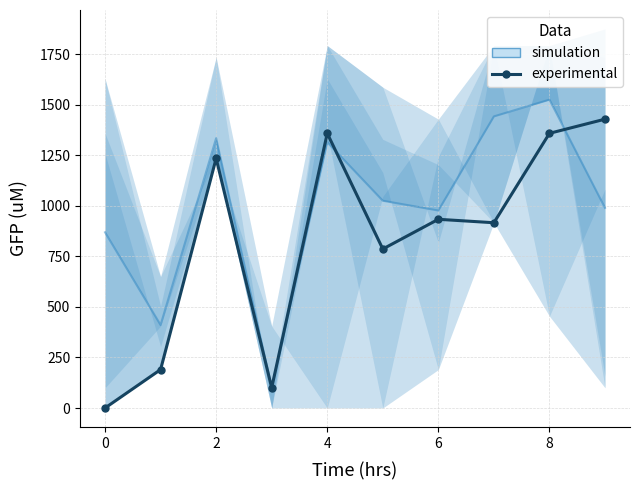

True or false: the data shows 2420.2 at 4.

False